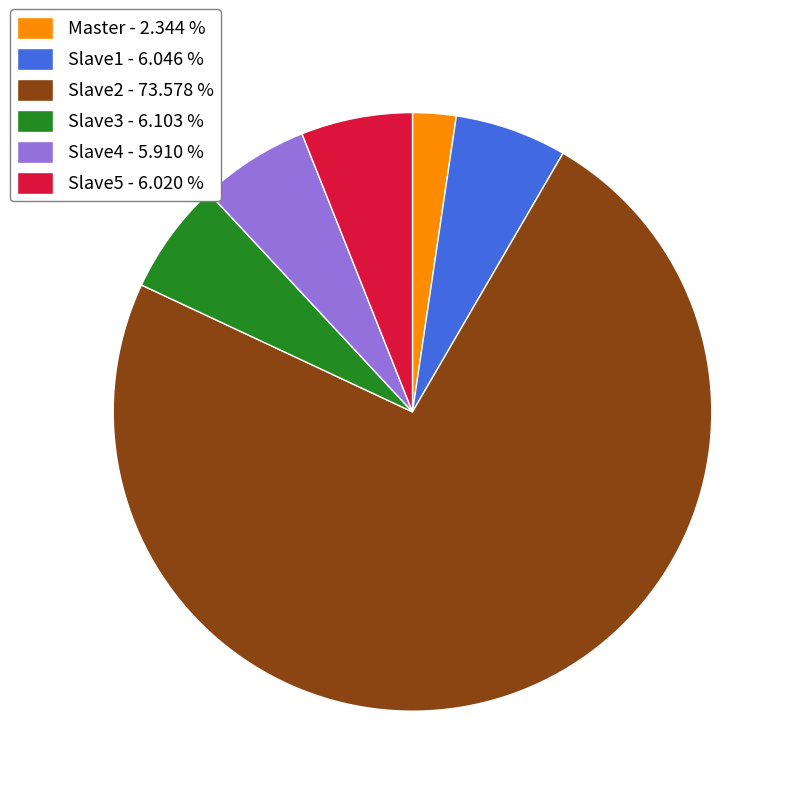

Combined, do Slave2 - 73.578 % and Slave3 - 6.103 % account for over 50%?

Yes